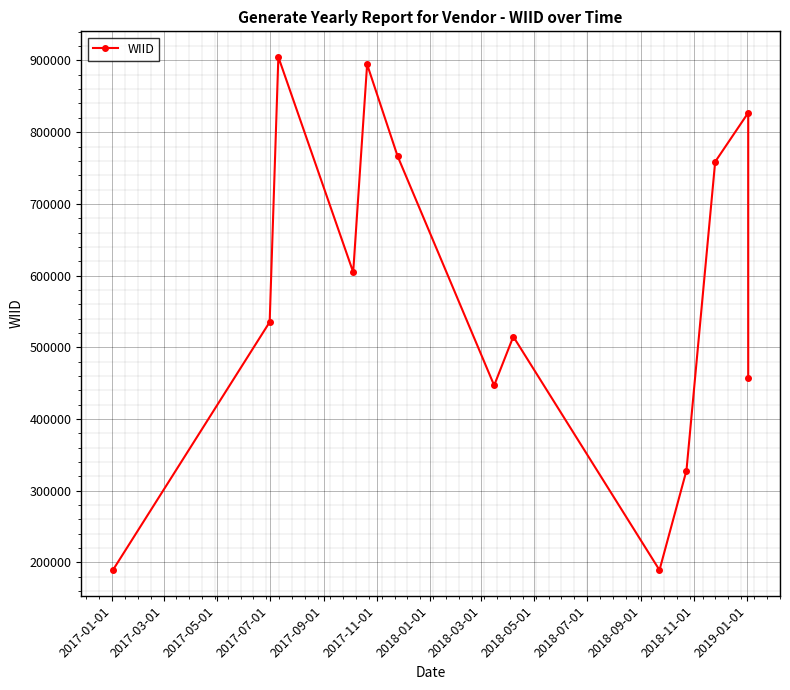

What is the ratio of the value at 2017-11-01 to the value at 2017-01-01?

4.0